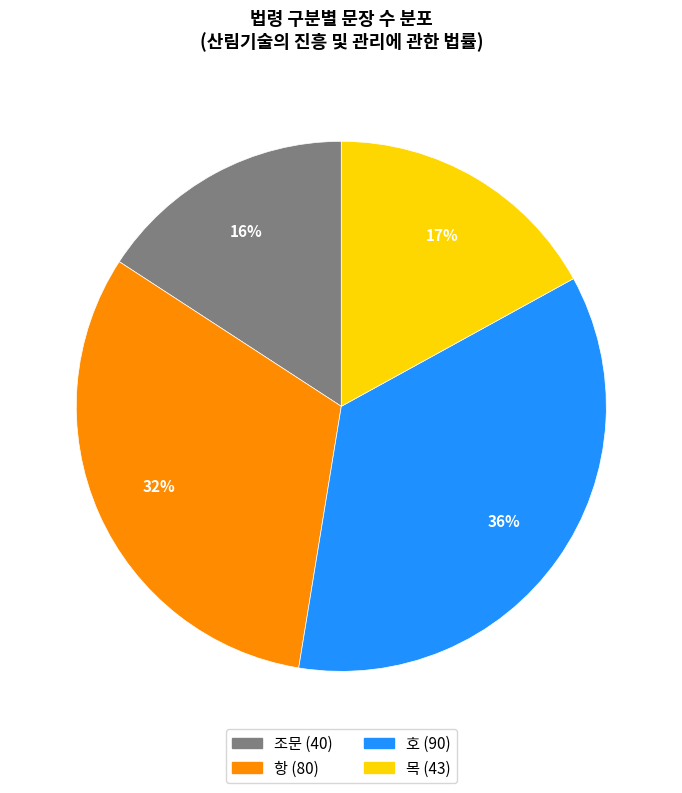

Between 목 and 조문, which is larger?

목